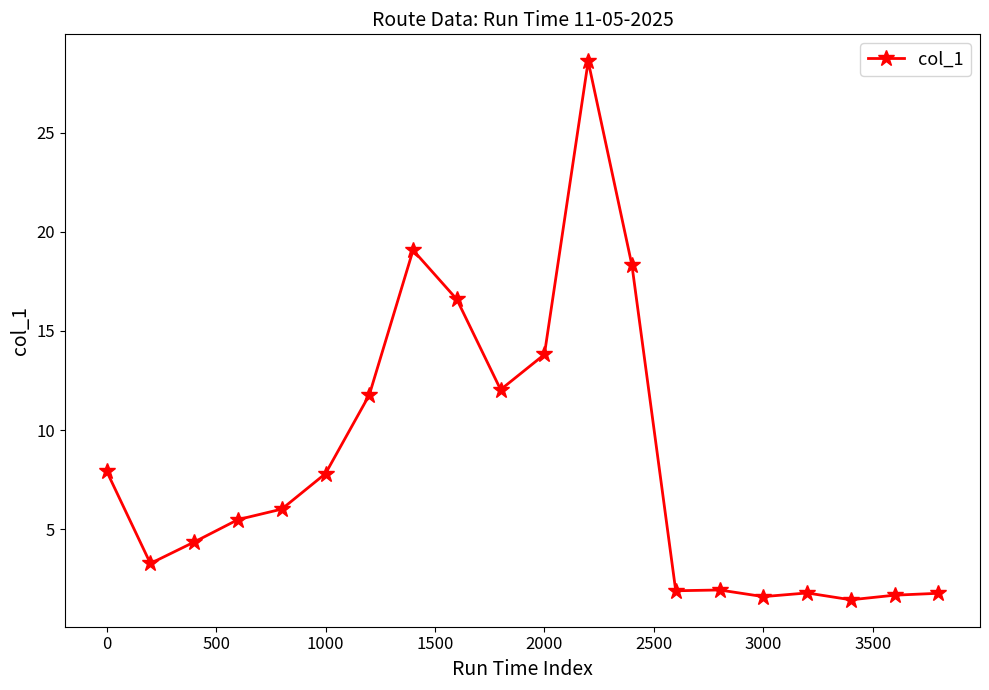

What is the average value?

8.4